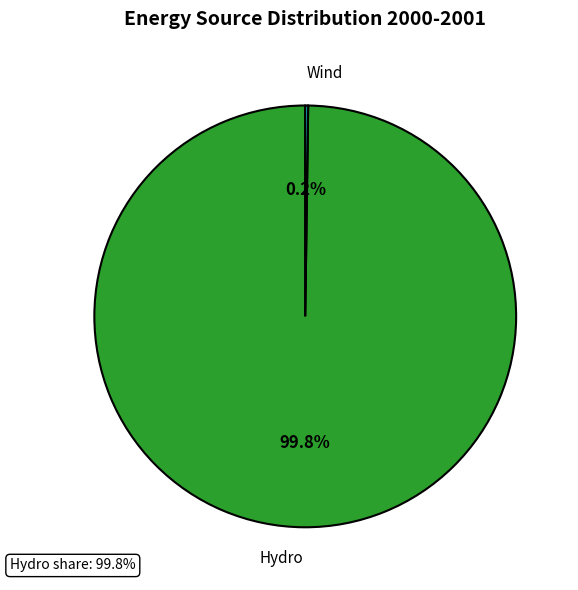

Do Hydro and Wind together represent more than half of the pie?

Yes